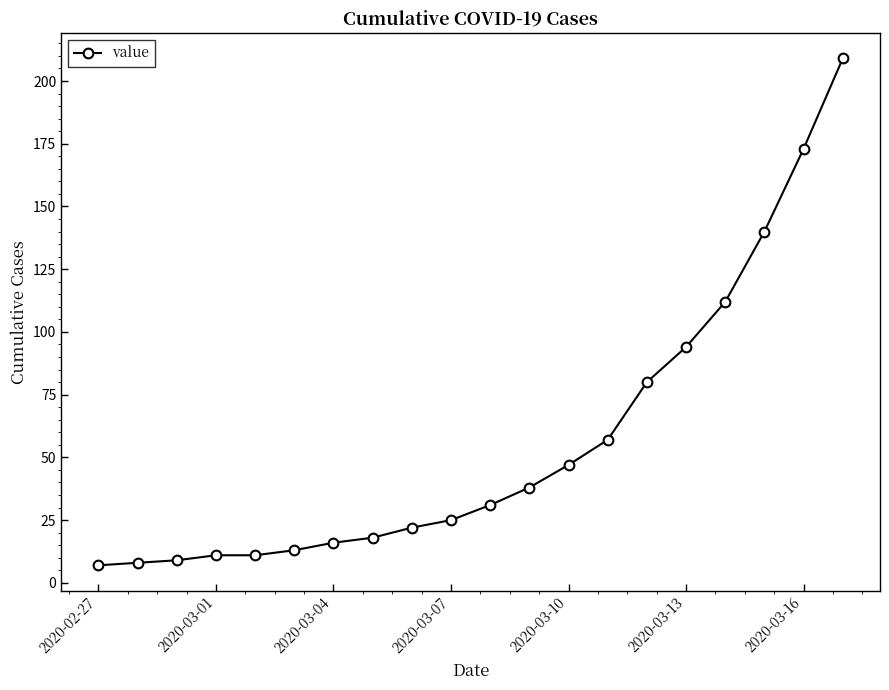

True or false: the data has more than 2 interior local peaks.

False